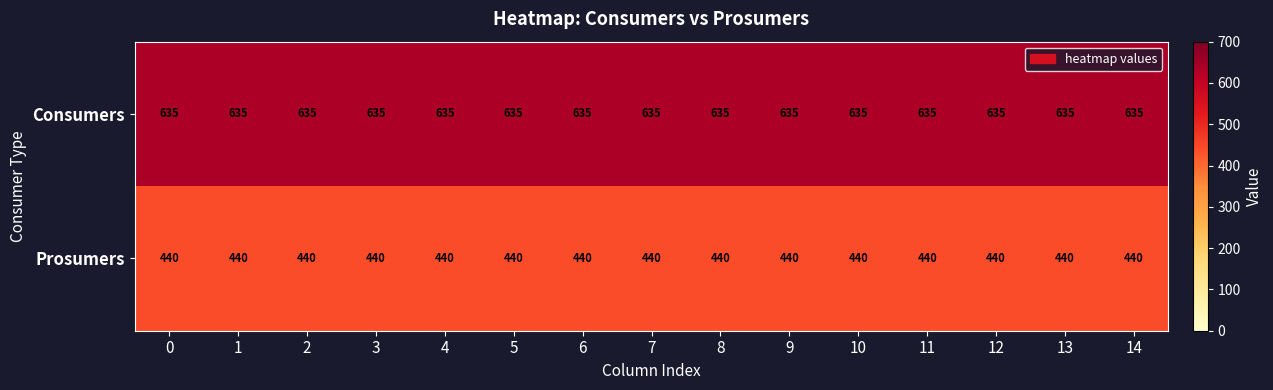

What is the sum of all Prosumers values?

6600